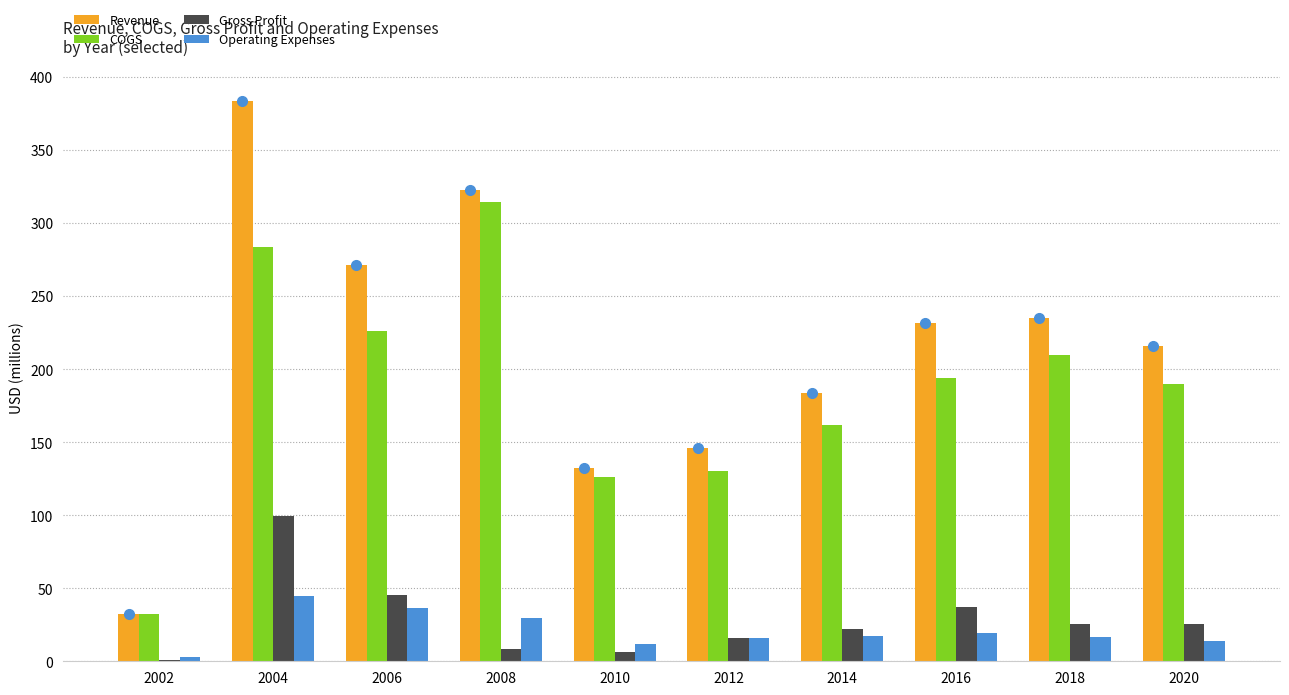

True or false: Gross Profit has a value of 37.4 at 2016.

True